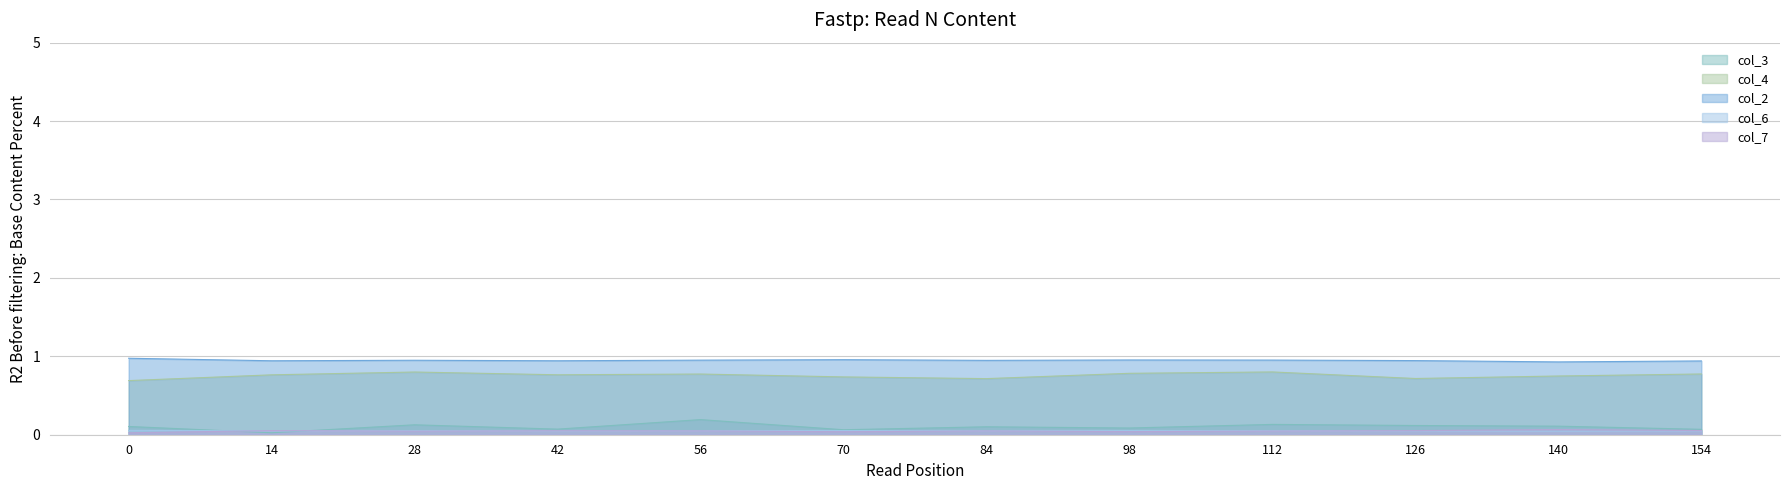

Where is the first local maximum for col_4?

28